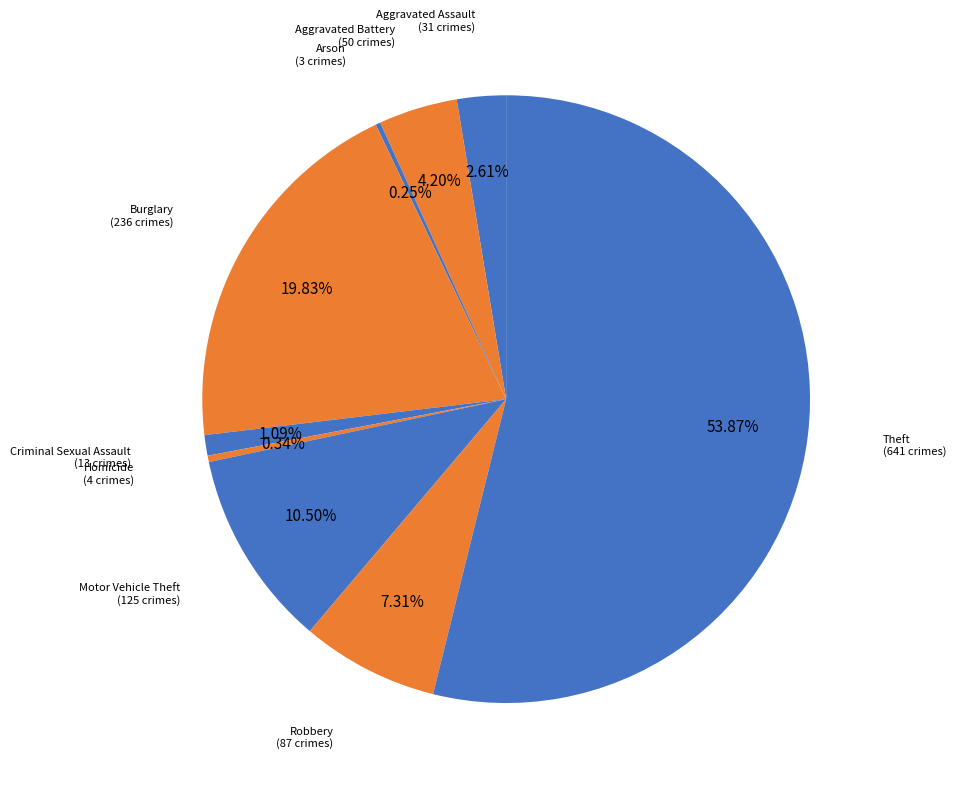

Count the number of slices in the pie.

9